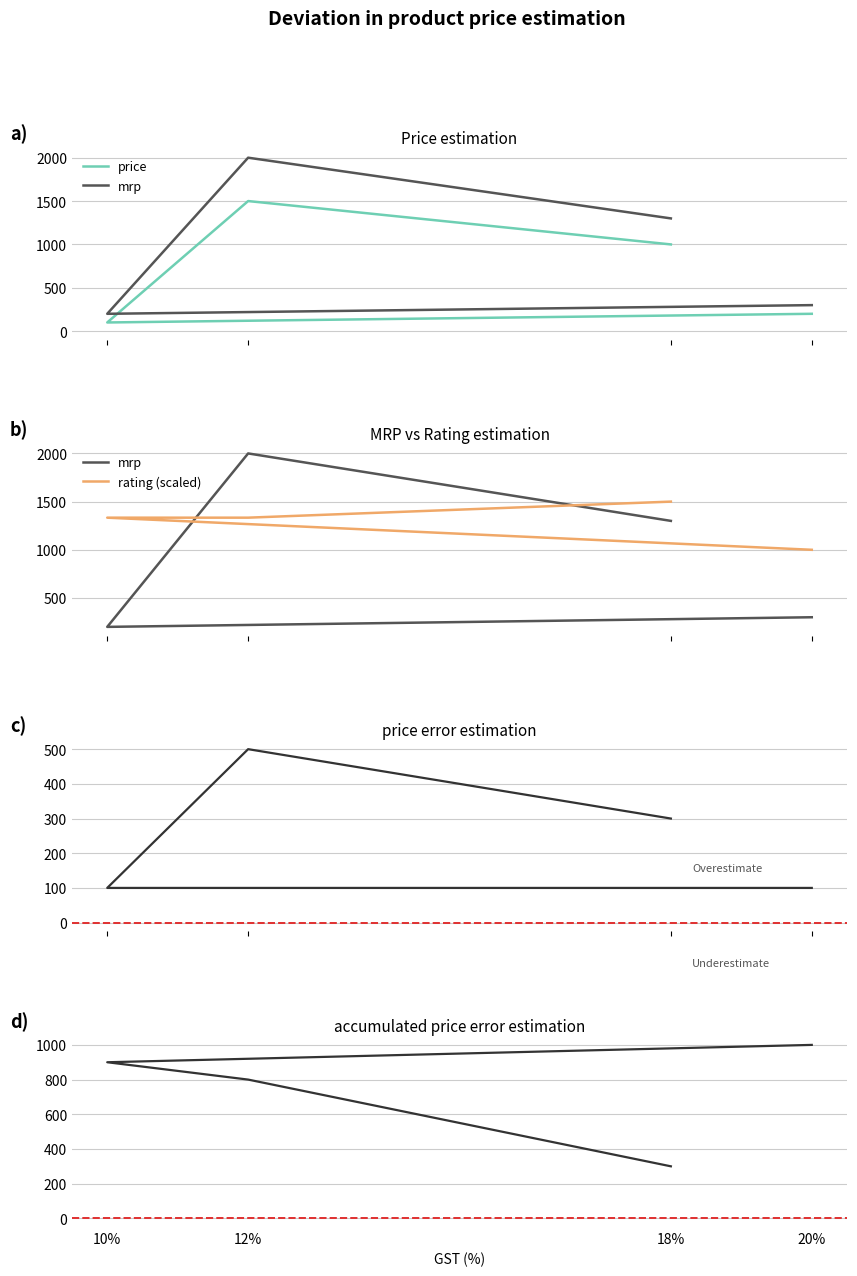

Reading left to right, transcribe all the data shown in this chart.

price: 1000.0	1500.0	100.0	200.0
mrp: 1300.0	2000.0	200.0	300.0
rating (scaled): 1500.0	1333.3	1333.3	1000.0
mrp-price error: 300.0	500.0	100.0	100.0
accumulated error: 300.0	800.0	900.0	1000.0